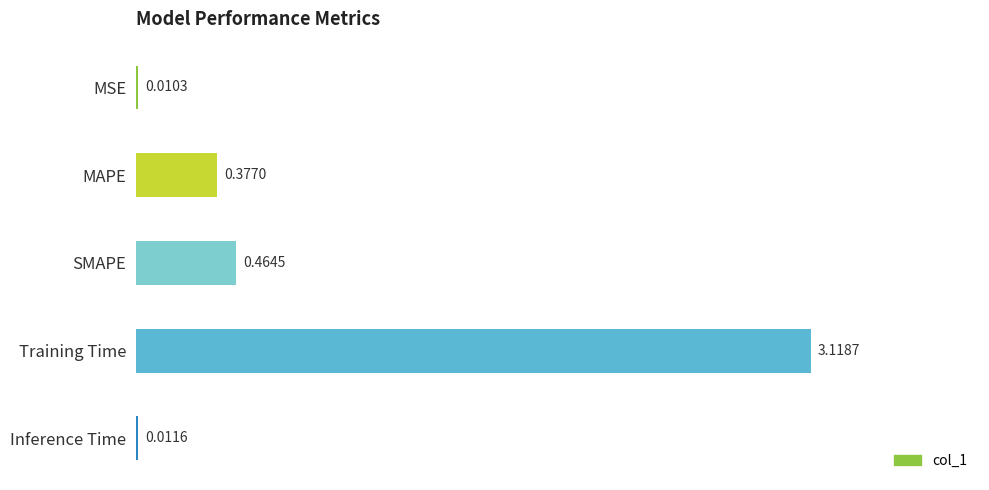

What is the sum of all values?

4.0